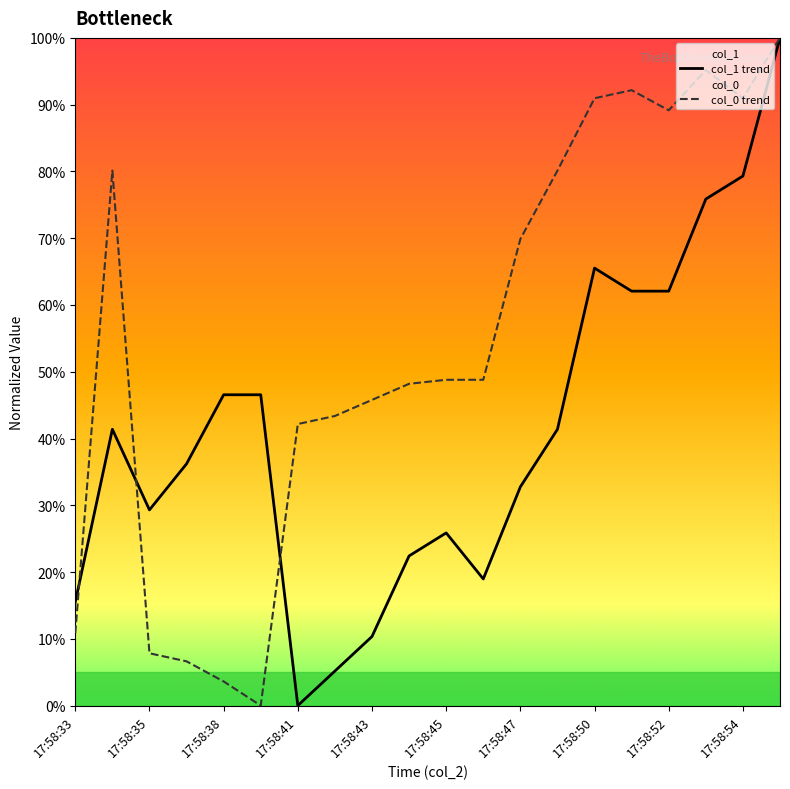

At 17:58:54, list the series in order from smallest to largest.

col_1 trend, col_0 trend